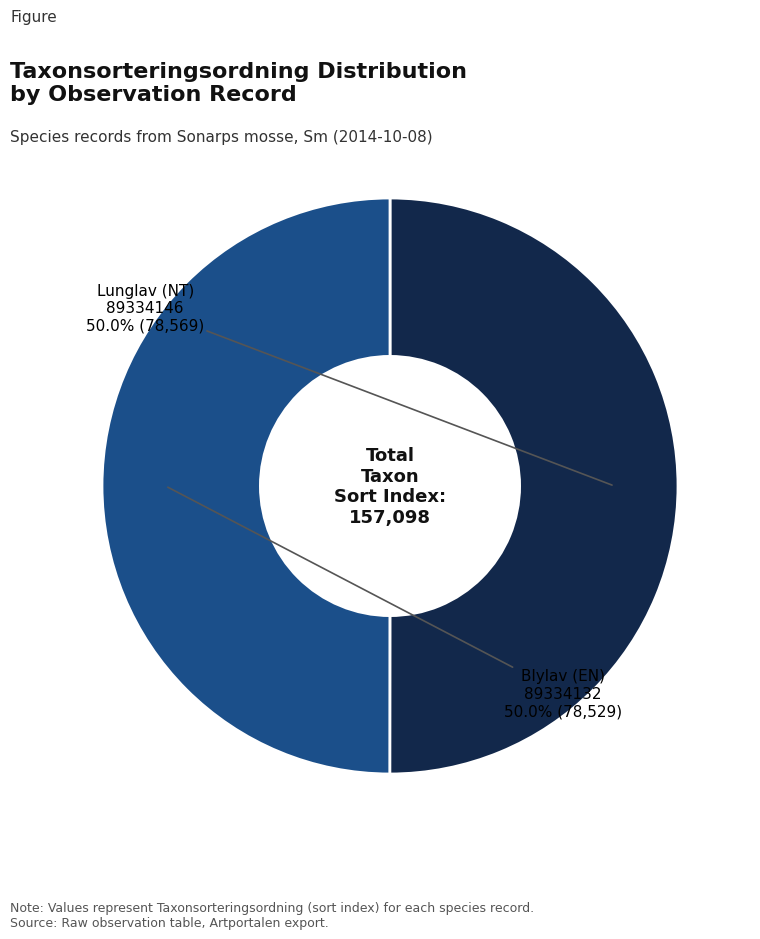

Count the number of slices in the pie.

2